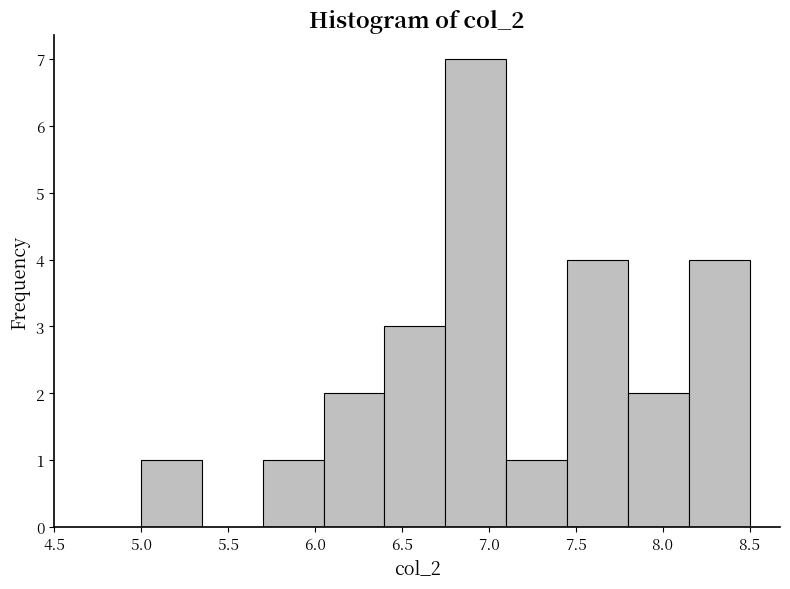

What is the height of the bar covering 6.75 to 7.10 on the x-axis? The values are not printed on the chart, so give them approximately, as read against the axis.

7